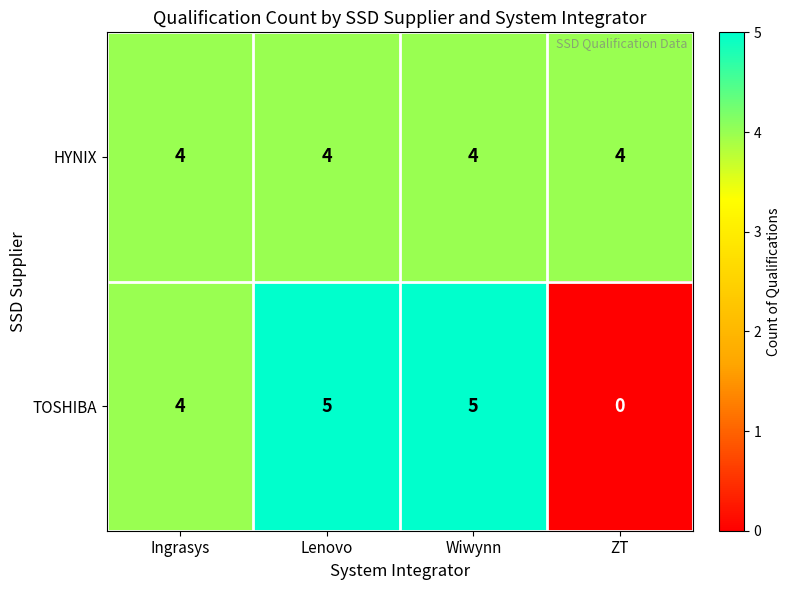

What value does the TOSHIBA series have at Wiwynn?

5